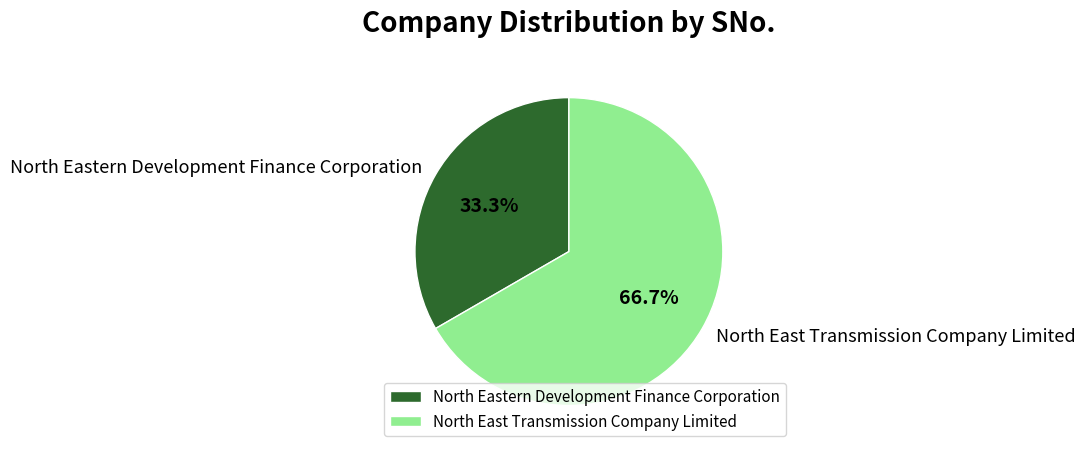

Rank the categories by value from lowest to highest.

North Eastern Development Finance Corporation, North East Transmission Company Limited